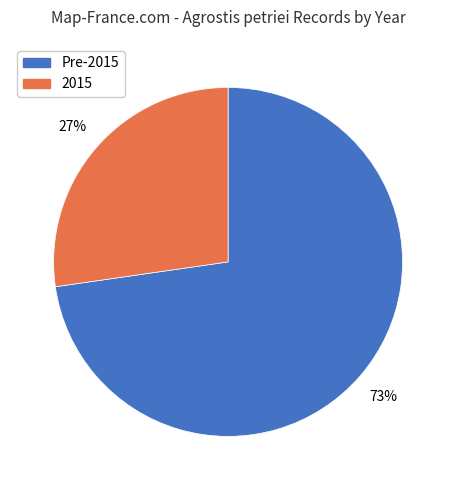

To the nearest percent, what is the average slice percentage?

50%